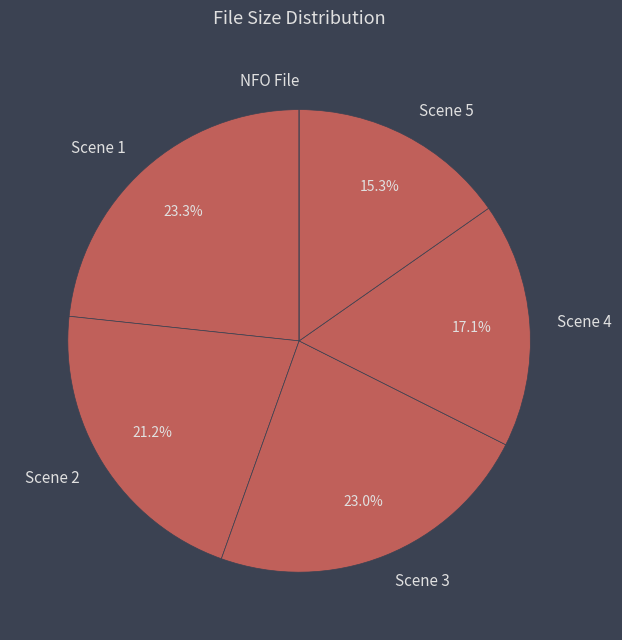

Does Scene 2 represent more than half of the total?

No